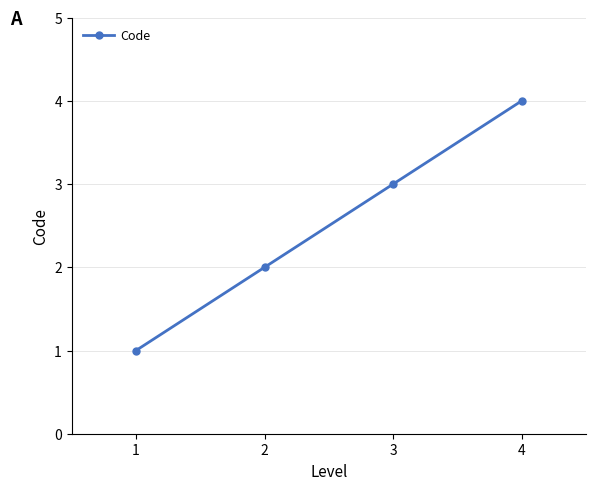

What is the difference between the second highest and second lowest values?

1